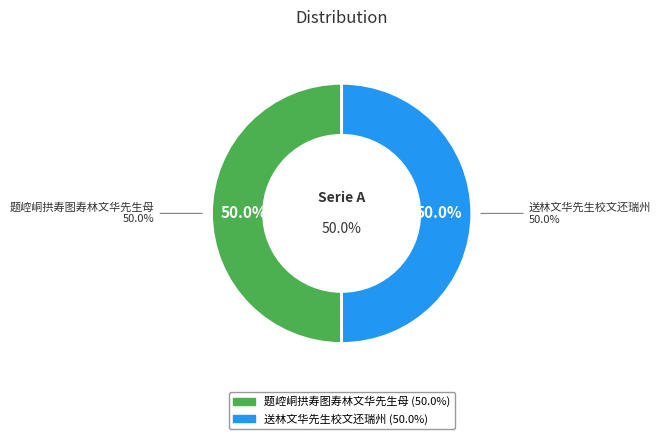

To the nearest percent, what portion does 送林文华先生校文还瑞州 represent?

50%